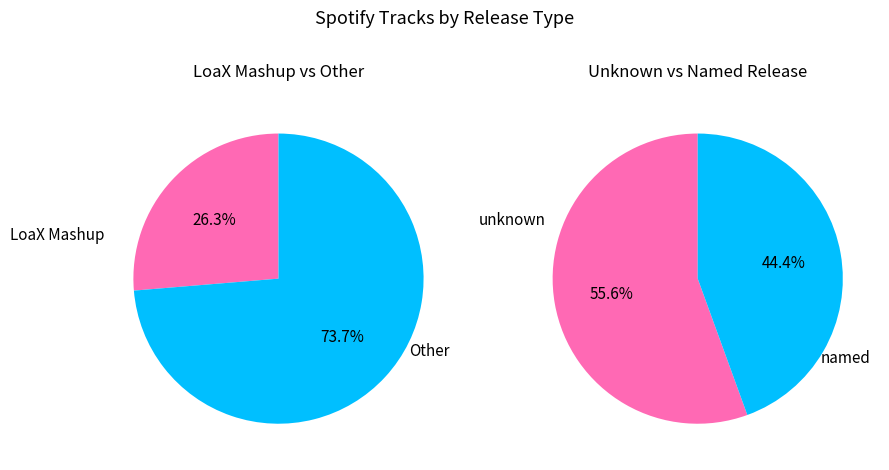

Is there any slice that represents more than half of the pie?

Yes